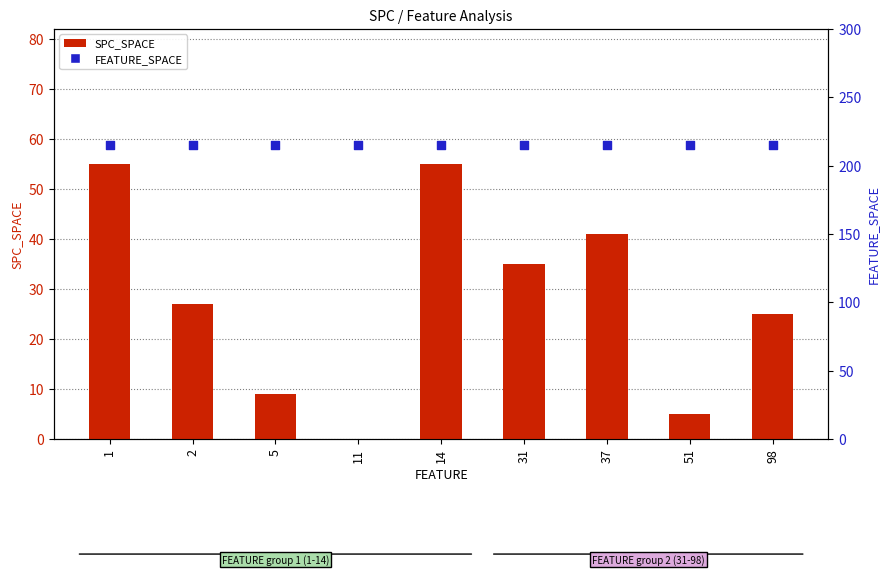

What is the total value across all series at 51?

220